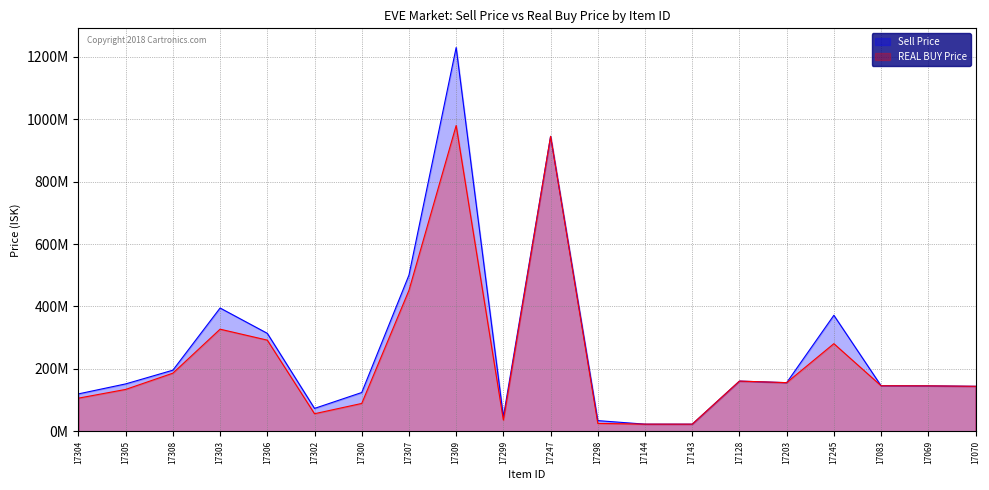

Between 17247 and 17069, which is larger?

17247